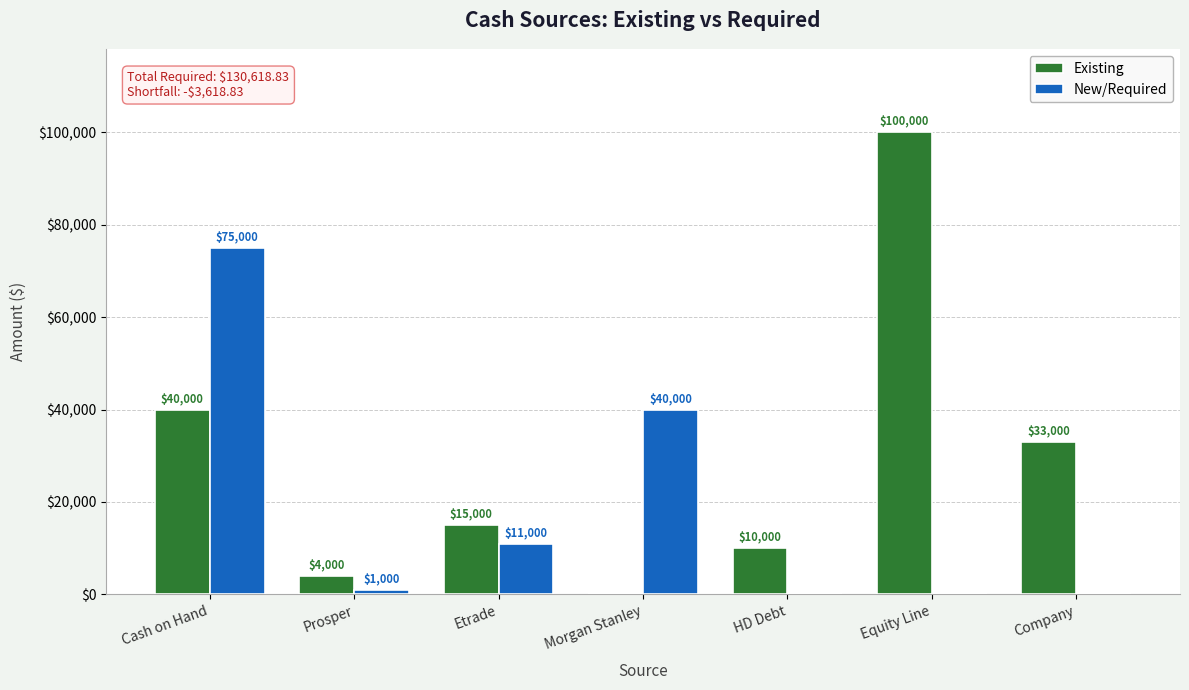

Is the value of Existing at Equity Line greater than the value of New/Required at HD Debt?

Yes